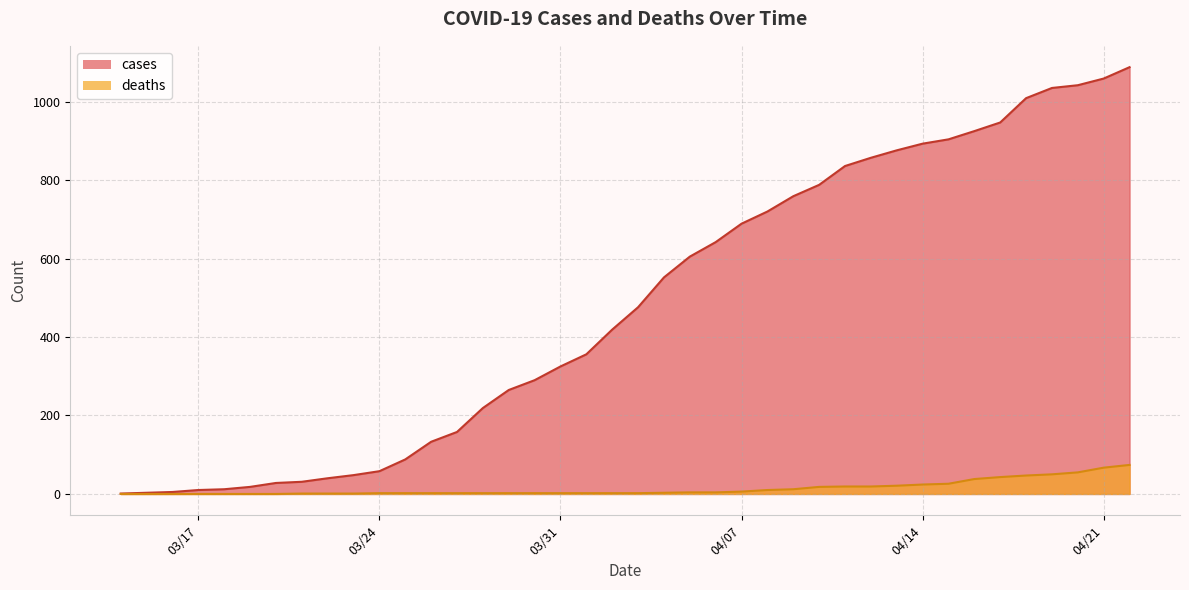

Is it true that deaths equals 1 at 03/31?

False